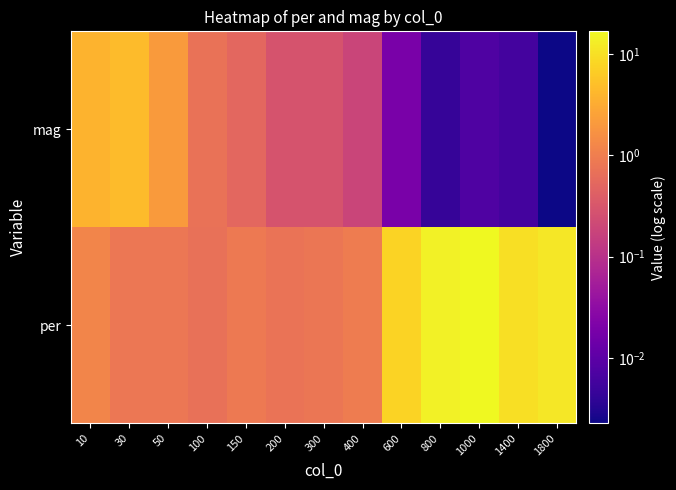

Which category has the lowest value across all series?

1800